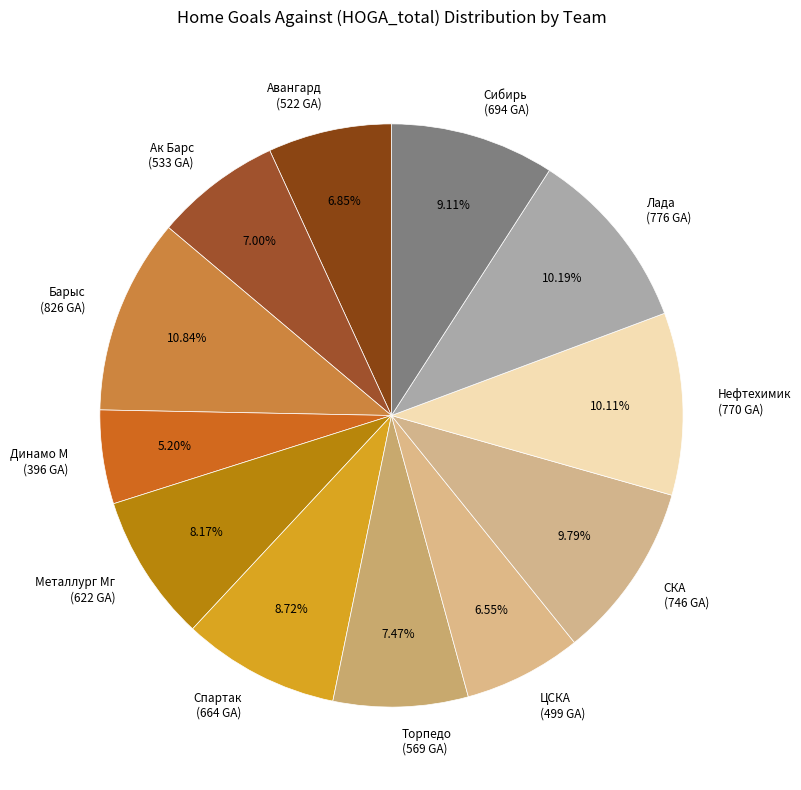

Is Барыс the majority of the pie?

No